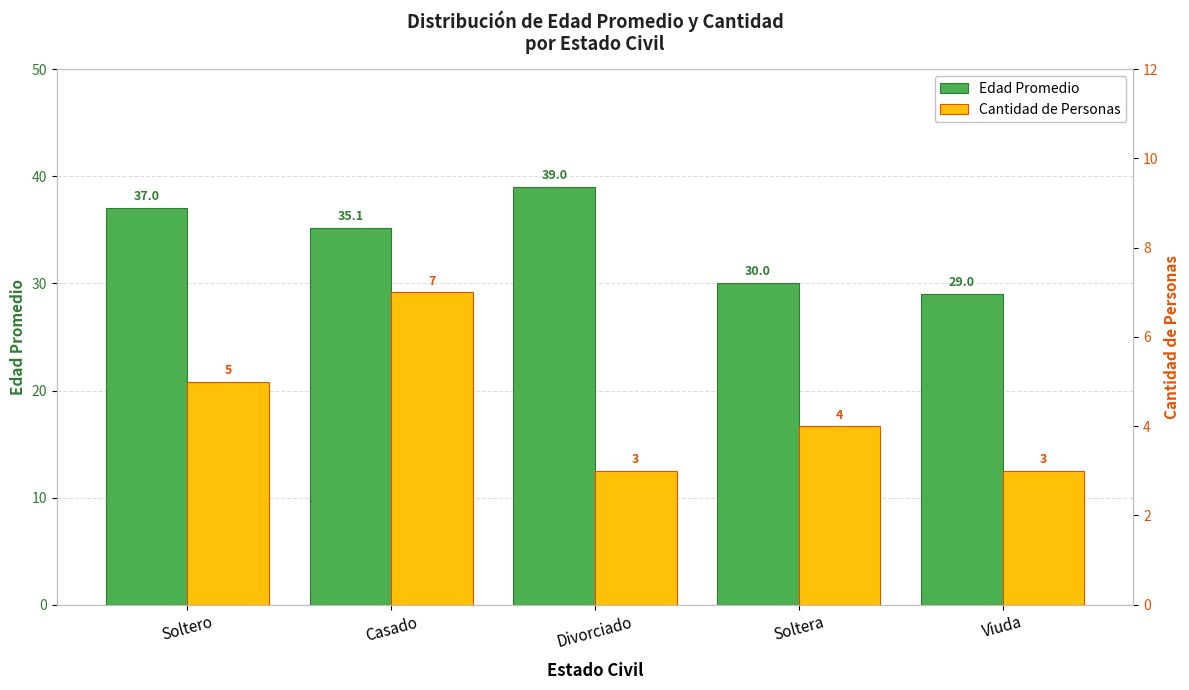

How many distinct data groups are displayed?

2